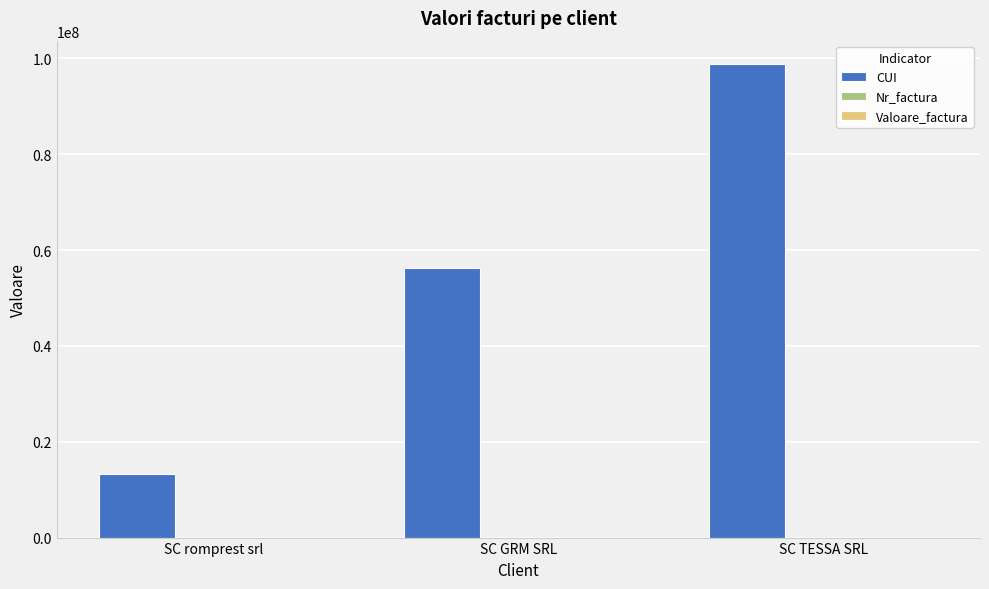

What is the spread (max minus min) of values at SC romprest srl?

13213399